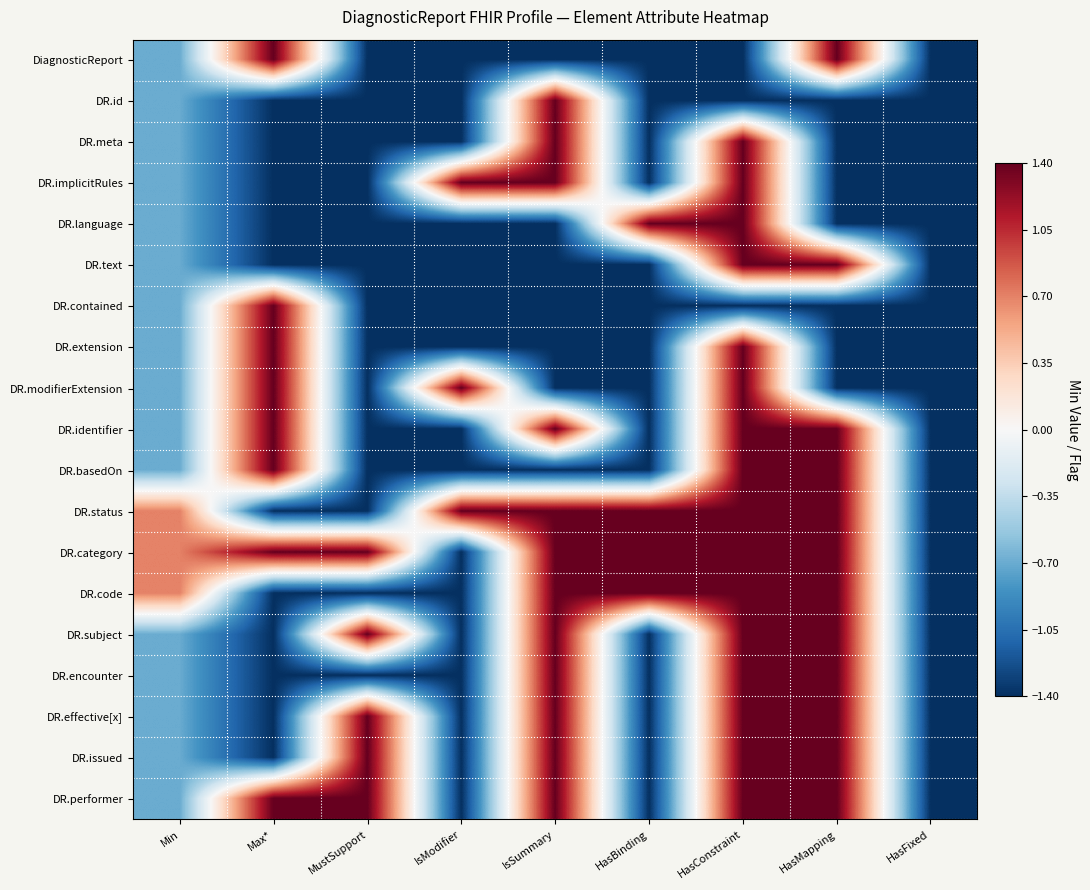

At which category is the sum across all series the highest?

HasConstraint